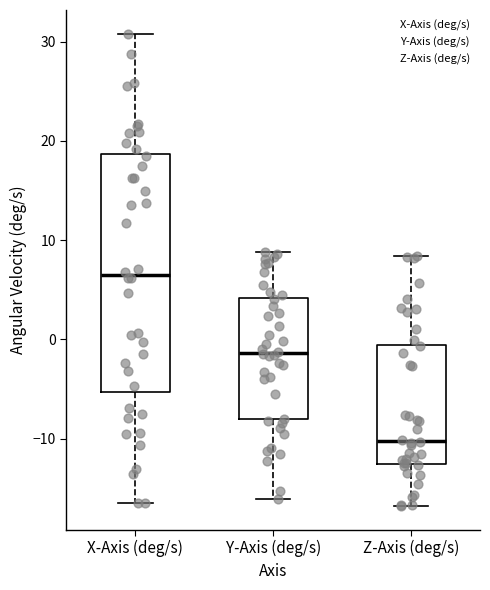

Where does the lower whisker of the box for X-Axis (deg/s) end on the y-axis? The values are not printed on the chart, so give them approximately, as read against the axis.

-17